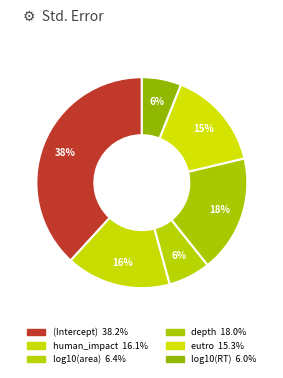

To the nearest percent, what percentage of the pie is (Intercept)?

38%